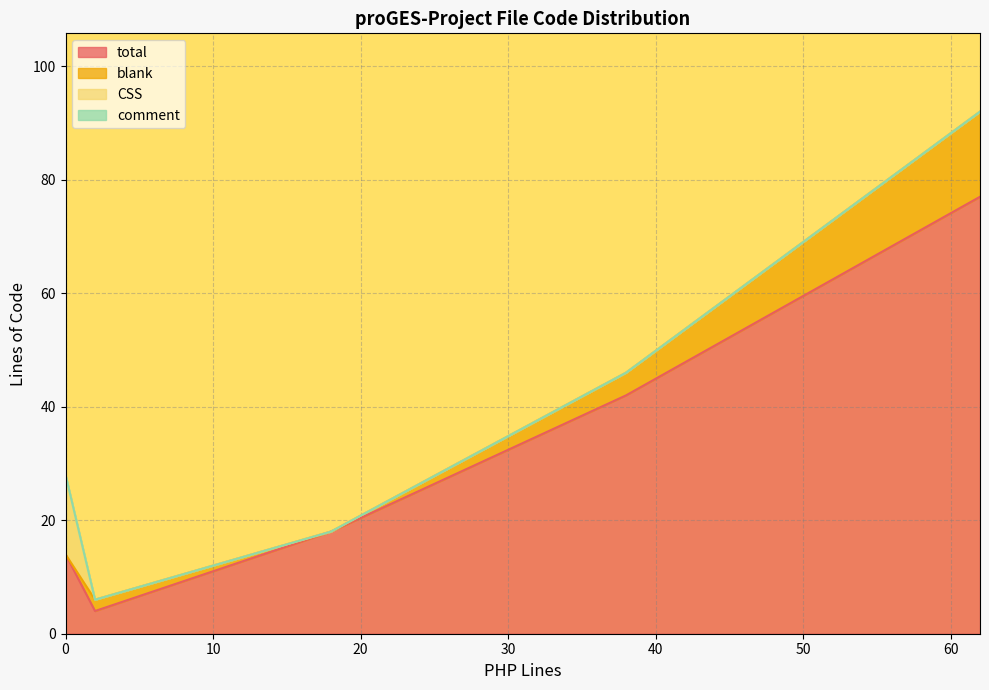

How many distinct data groups are displayed?

4